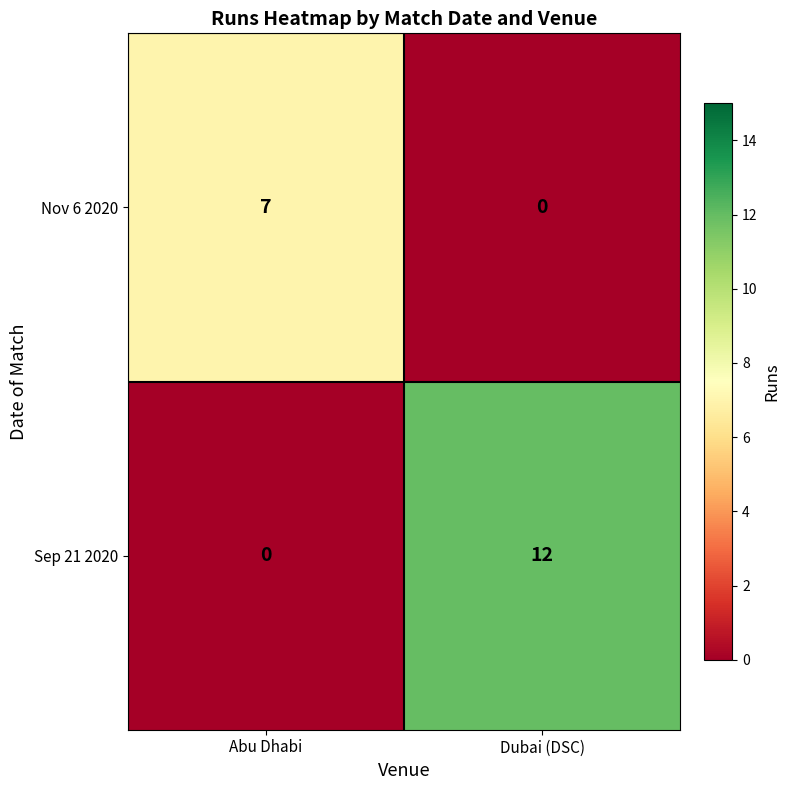

Is it true that Nov 6 2020 equals 7 at Abu Dhabi?

True